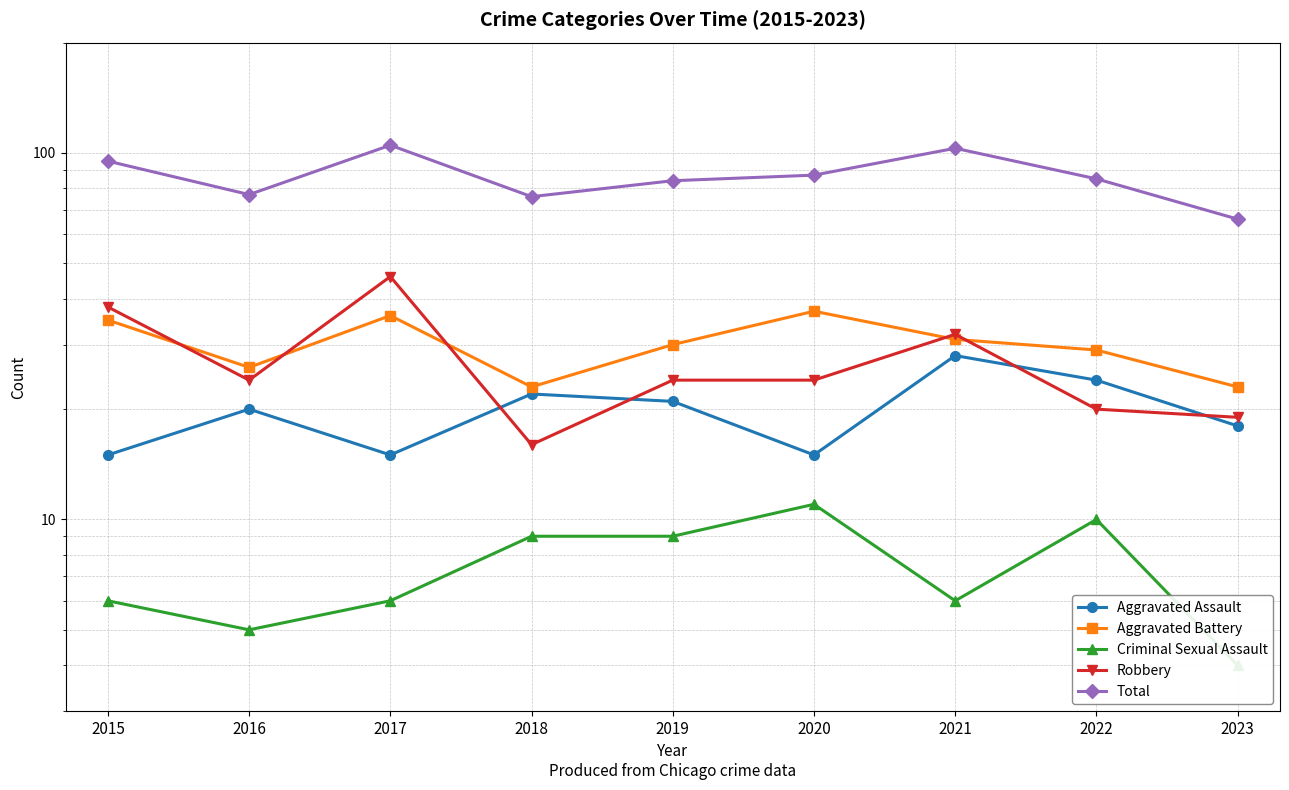

Rank the series at 2017 from lowest to highest value.

Criminal Sexual Assault, Aggravated Assault, Aggravated Battery, Robbery, Total